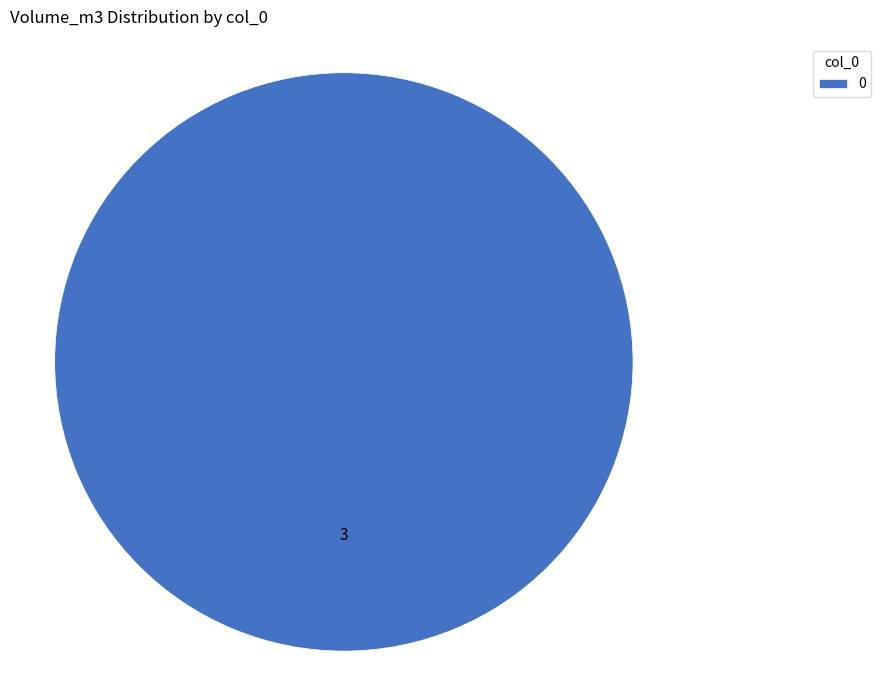

Is it true that 0 is 100% of the pie?

True